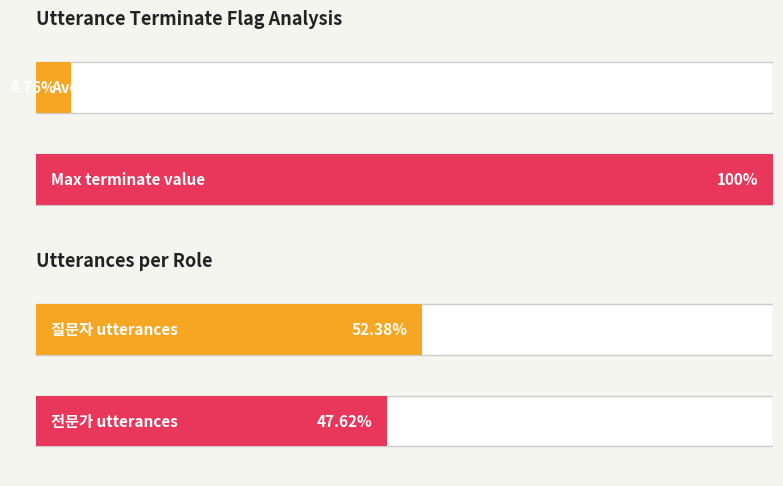

Is it true that the value at 19 is 1?

False